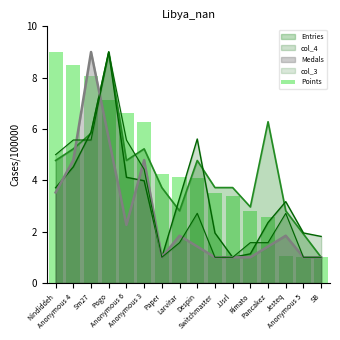

How many data points are less than 4?

7